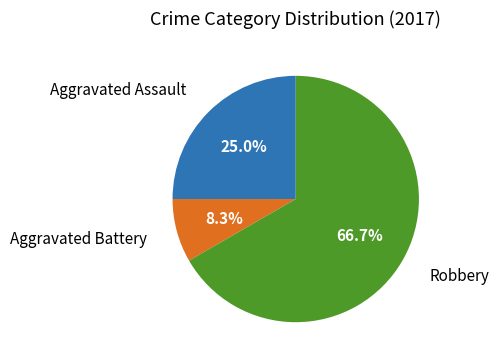

Does any single category account for the majority?

Yes